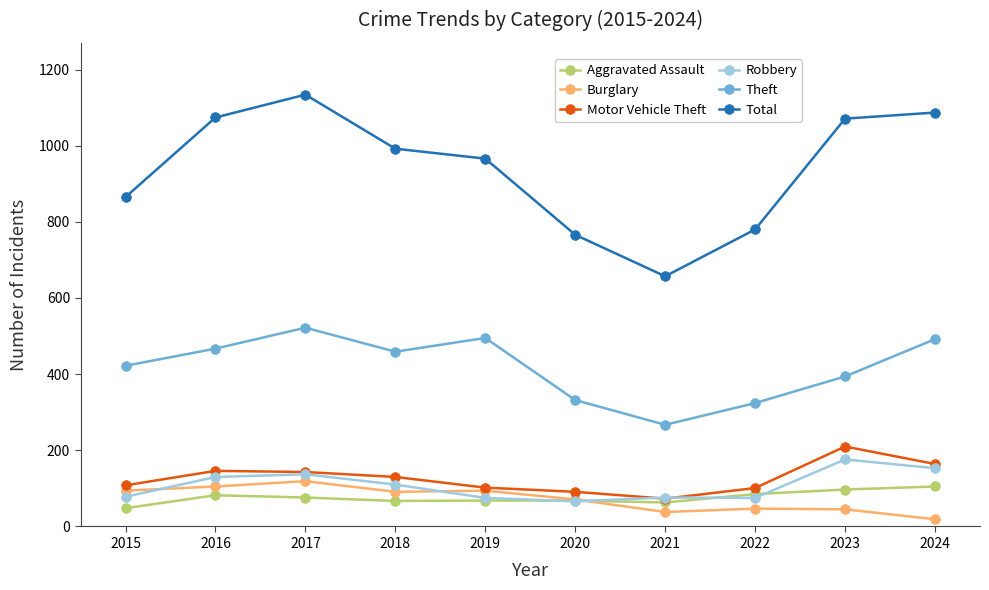

What is the value of the Motor Vehicle Theft point at the 1st from the left?

108